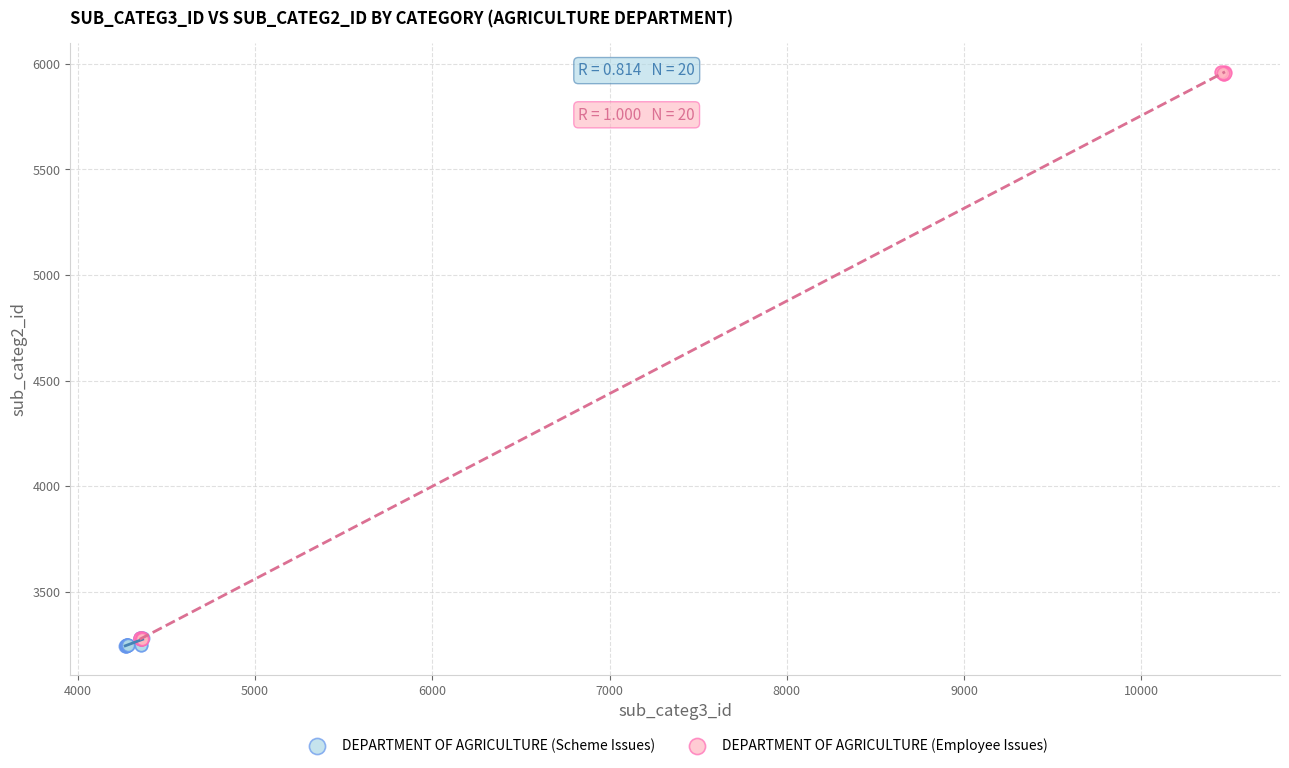

What are all the series names shown in the legend?

DEPARTMENT OF AGRICULTURE (Scheme Issues), DEPARTMENT OF AGRICULTURE (Employee Issues)